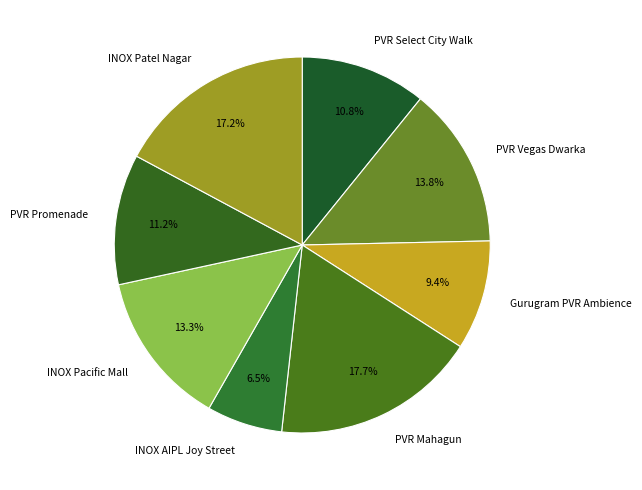

What percentage is NOT represented by PVR Promenade?

88.8%